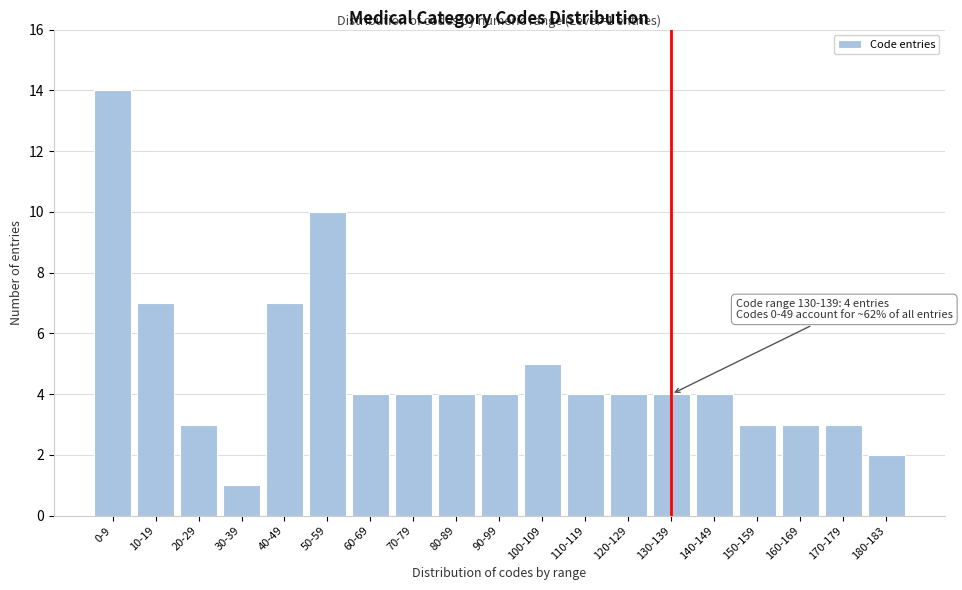

Reading left to right, what are all the values shown in this chart?

0-9=14	10-19=7	20-29=3	30-39=1	40-49=7	50-59=10	60-69=4	70-79=4	80-89=4	90-99=4	100-109=5	110-119=4	120-129=4	130-139=4	140-149=4	150-159=3	160-169=3	170-179=3	180-183=2